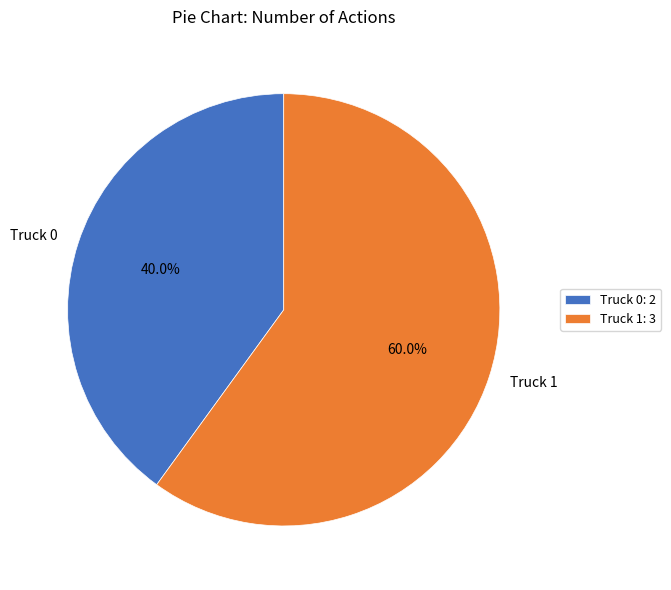

To the nearest percent, what percentage of the pie is Truck 1?

60%